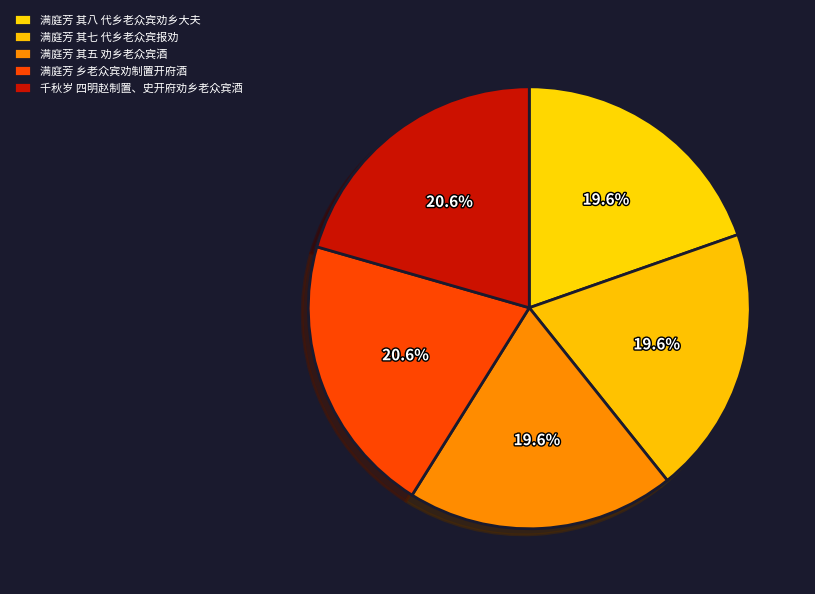

The 千秋岁 四明赵制置、史开府劝乡老众宾酒 slice represents 21% of the pie. True or false?

True